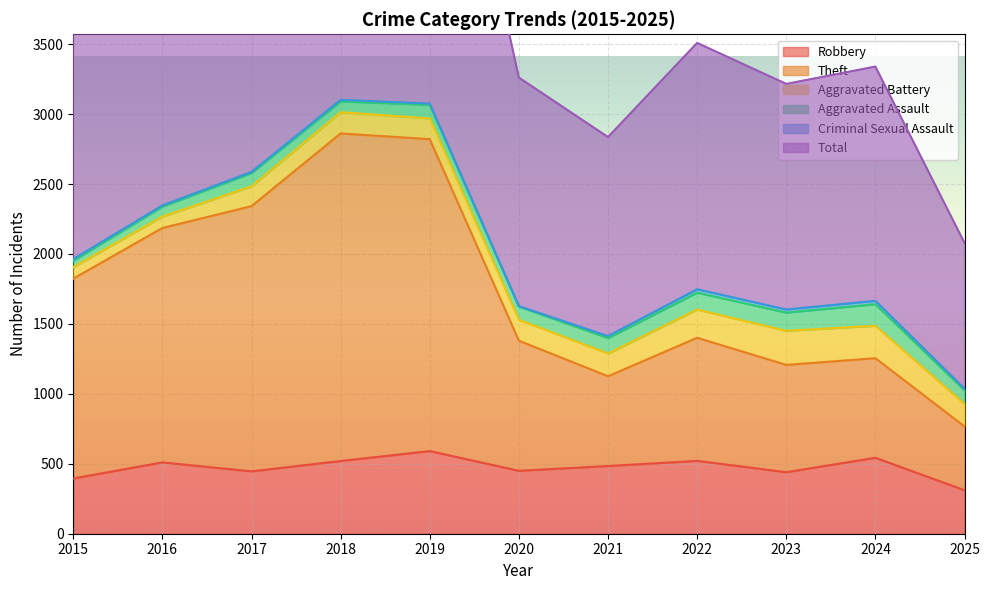

Which category has the lowest value in the Total series?

2025